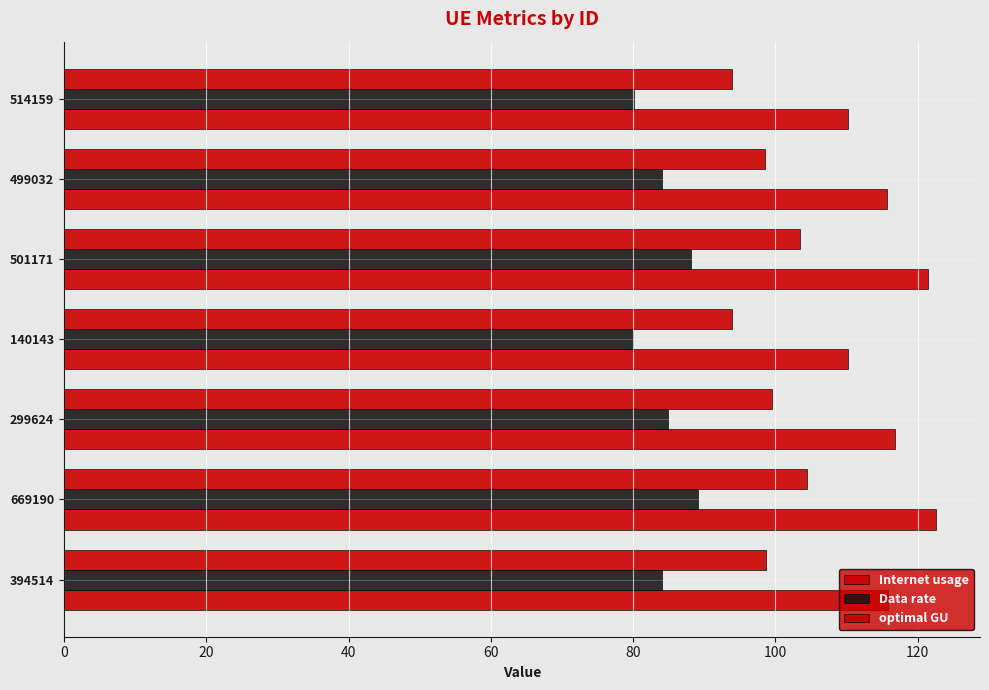

Count the number of data series in this chart.

3